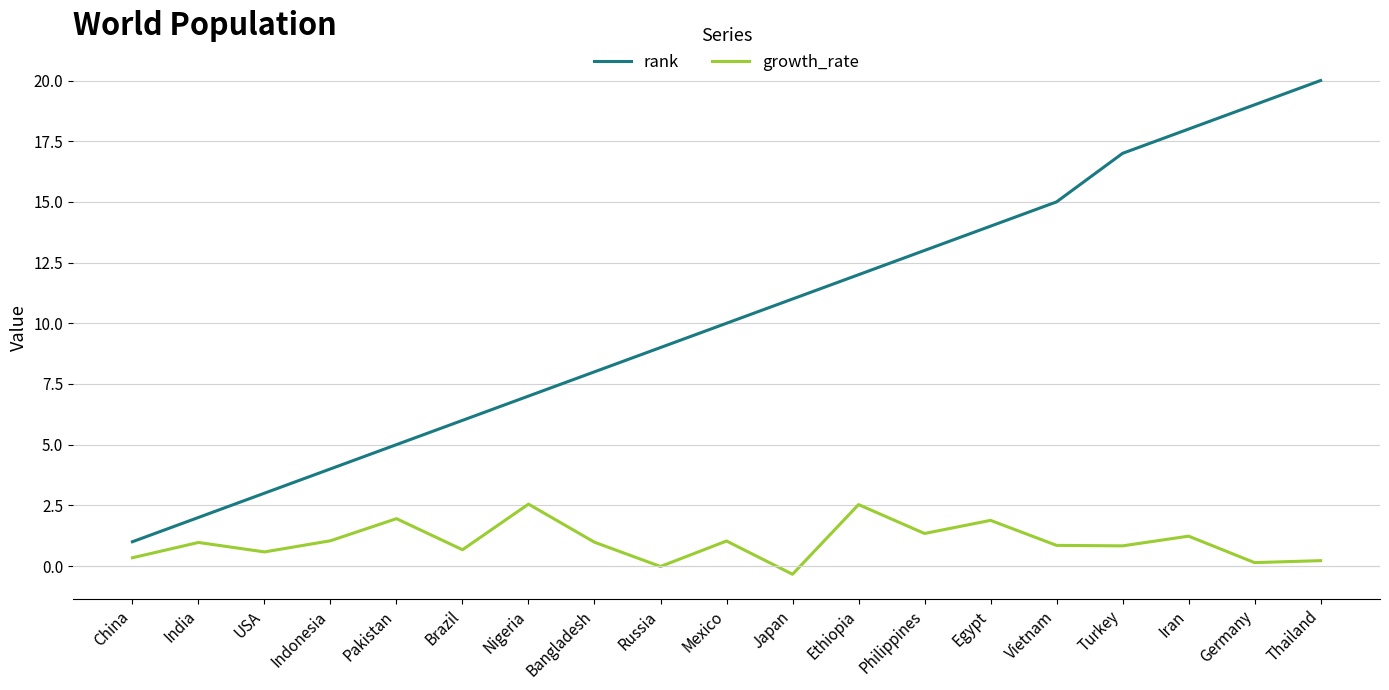

What is the difference between the maximum and minimum values in the growth_rate series?

2.9